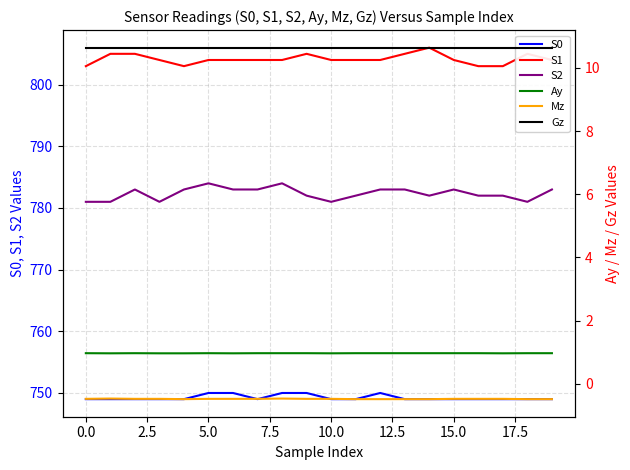

True or false: S0 and S1 intersect in this chart.

False